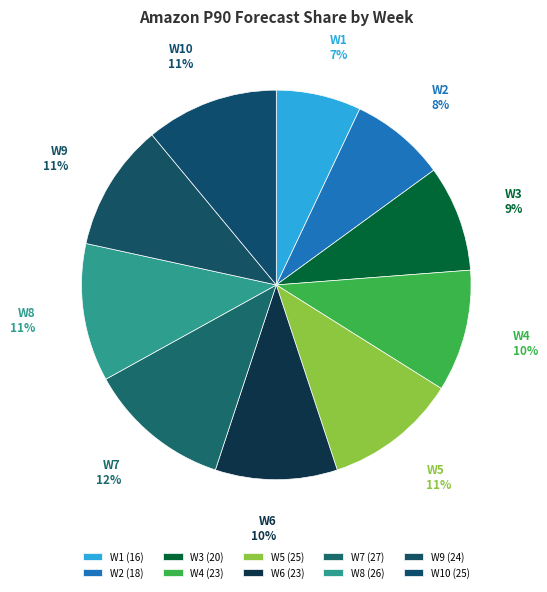

What is the ratio of the value at W3 to the value at W2?

1.1